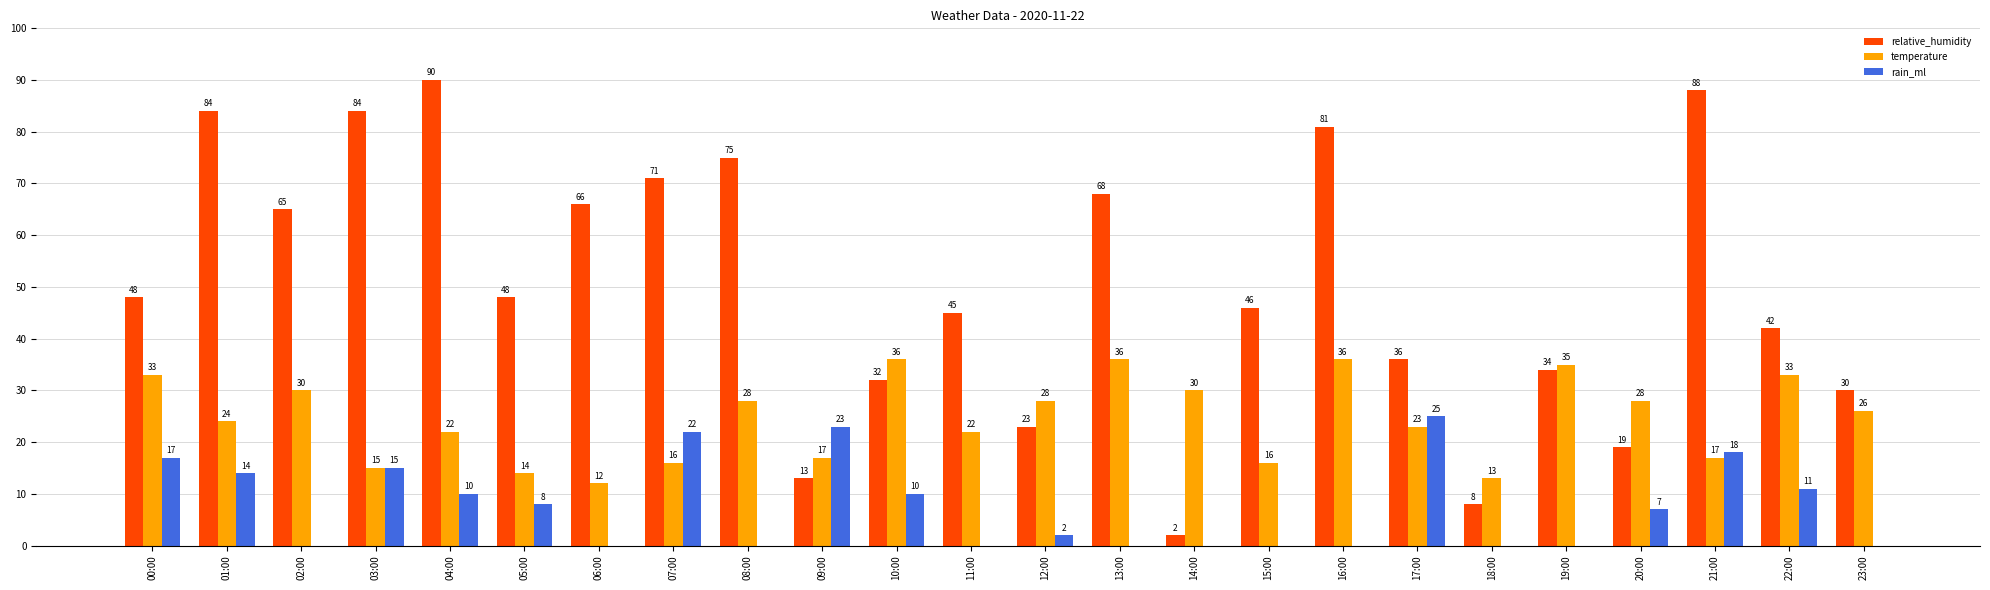

Reading left to right, list all the values displayed in this chart.

relative_humidity: 00:00=48	01:00=84	02:00=65	03:00=84	04:00=90	05:00=48	06:00=66	07:00=71	08:00=75	09:00=13	10:00=32	11:00=45	12:00=23	13:00=68	14:00=2	15:00=46	16:00=81	17:00=36	18:00=8	19:00=34	20:00=19	21:00=88	22:00=42	23:00=30
temperature: 00:00=33	01:00=24	02:00=30	03:00=15	04:00=22	05:00=14	06:00=12	07:00=16	08:00=28	09:00=17	10:00=36	11:00=22	12:00=28	13:00=36	14:00=30	15:00=16	16:00=36	17:00=23	18:00=13	19:00=35	20:00=28	21:00=17	22:00=33	23:00=26
rain_ml: 00:00=17	01:00=14	02:00=0	03:00=15	04:00=10	05:00=8	06:00=0	07:00=22	08:00=0	09:00=23	10:00=10	11:00=0	12:00=2	13:00=0	14:00=0	15:00=0	16:00=0	17:00=25	18:00=0	19:00=0	20:00=7	21:00=18	22:00=11	23:00=0